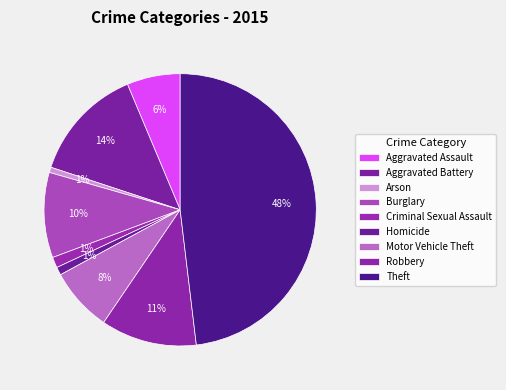

Combined, what portion of the pie is Robbery and Motor Vehicle Theft?

19.0%